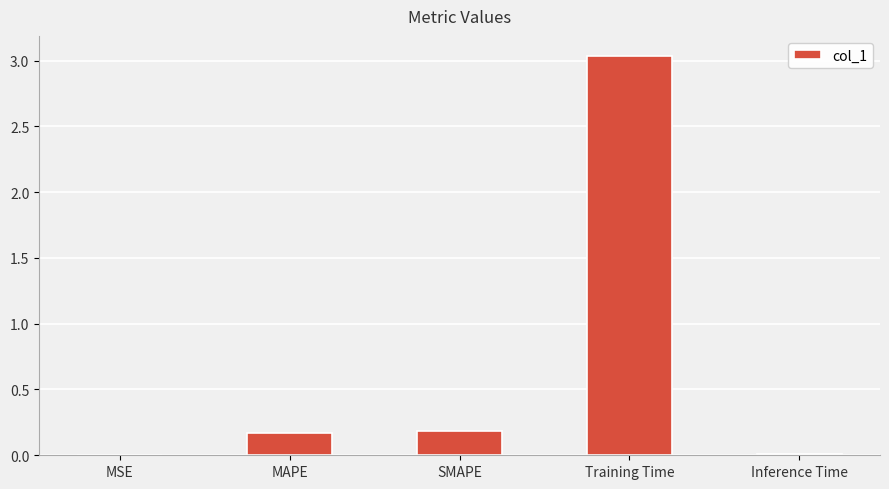

What is the change in value from MAPE to Training Time?

+2.9